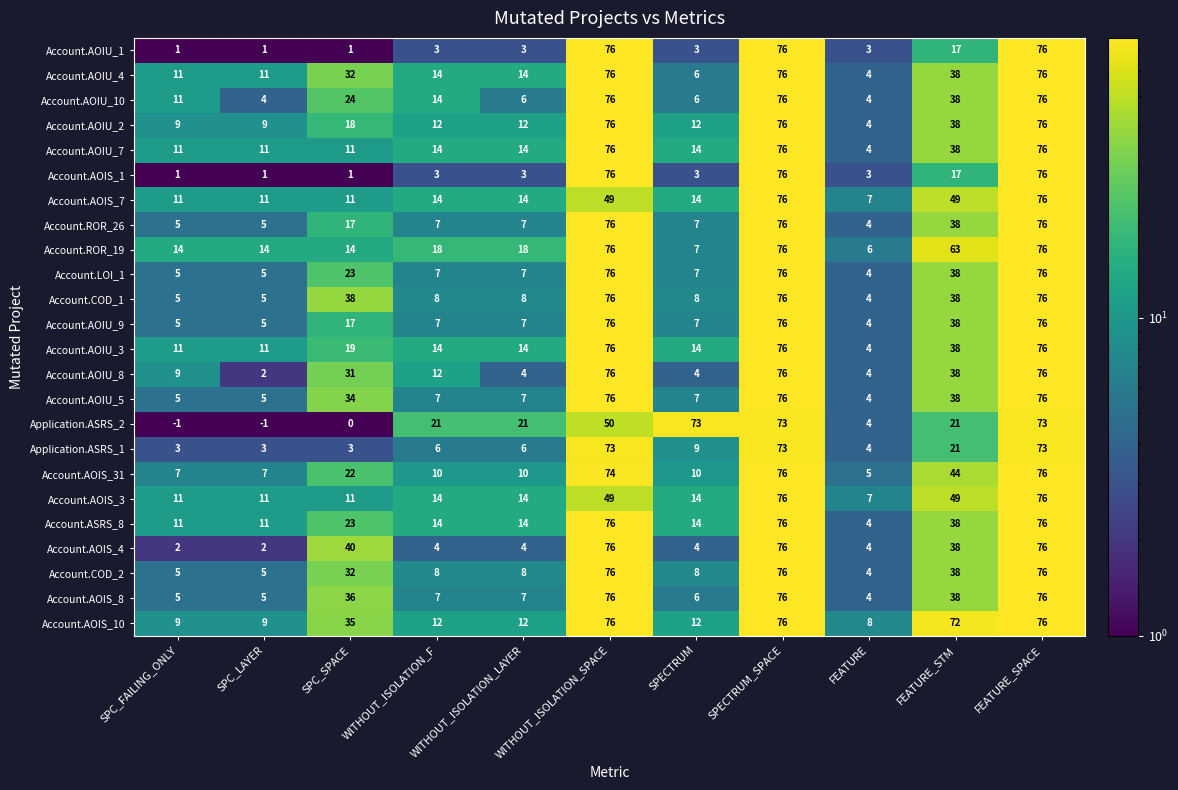

What is the greatest value displayed?

76